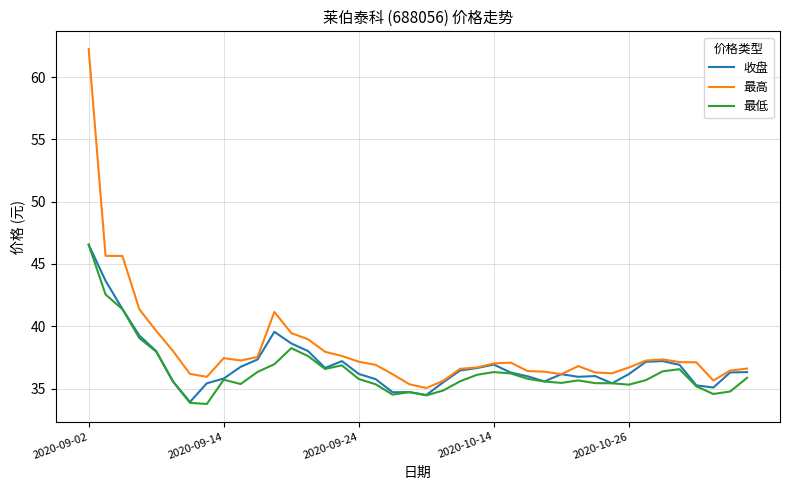

Which series has the largest range (max minus min)?

最高